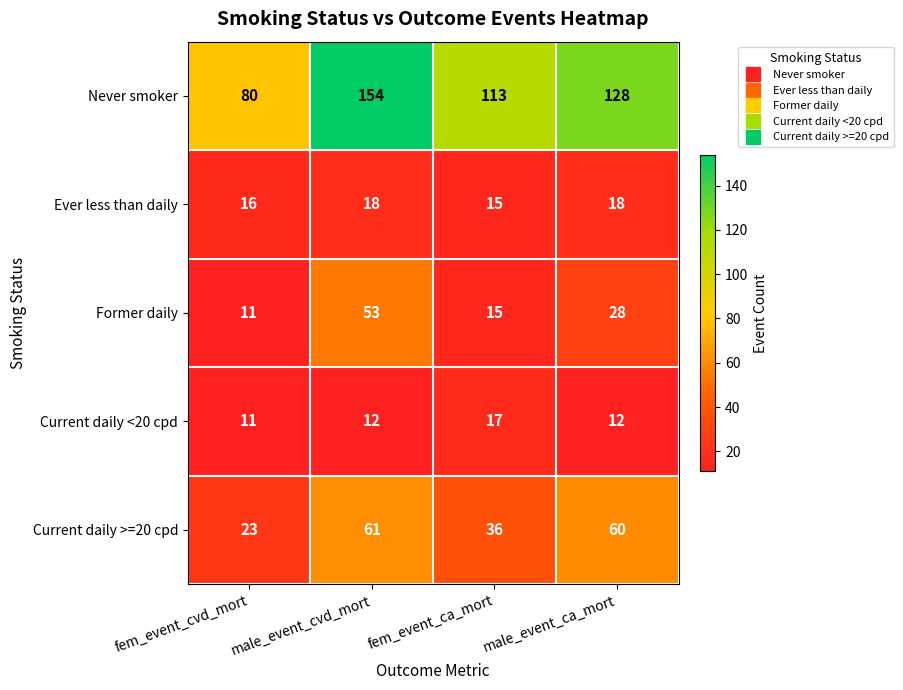

The Current daily >=20 cpd series shows 11 at fem_event_cvd_mort. True or false?

False